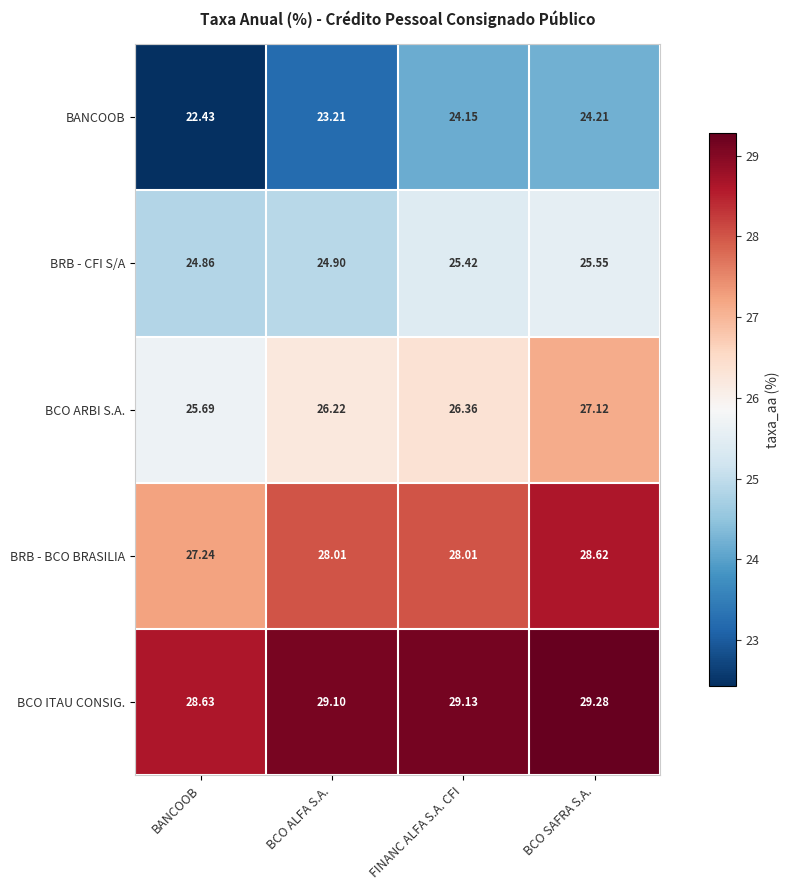

At which label does BANCOOB first exceed 24?

FINANC ALFA S.A. CFI